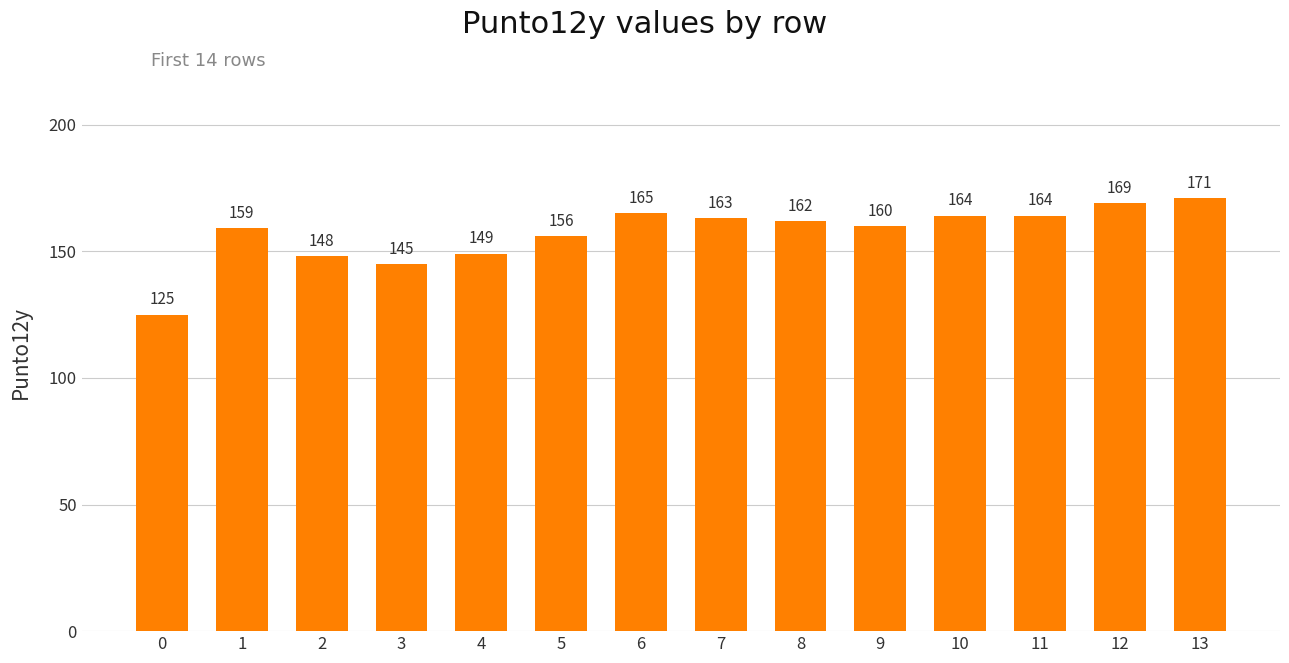

Where is the data nearest to the value 148?

2